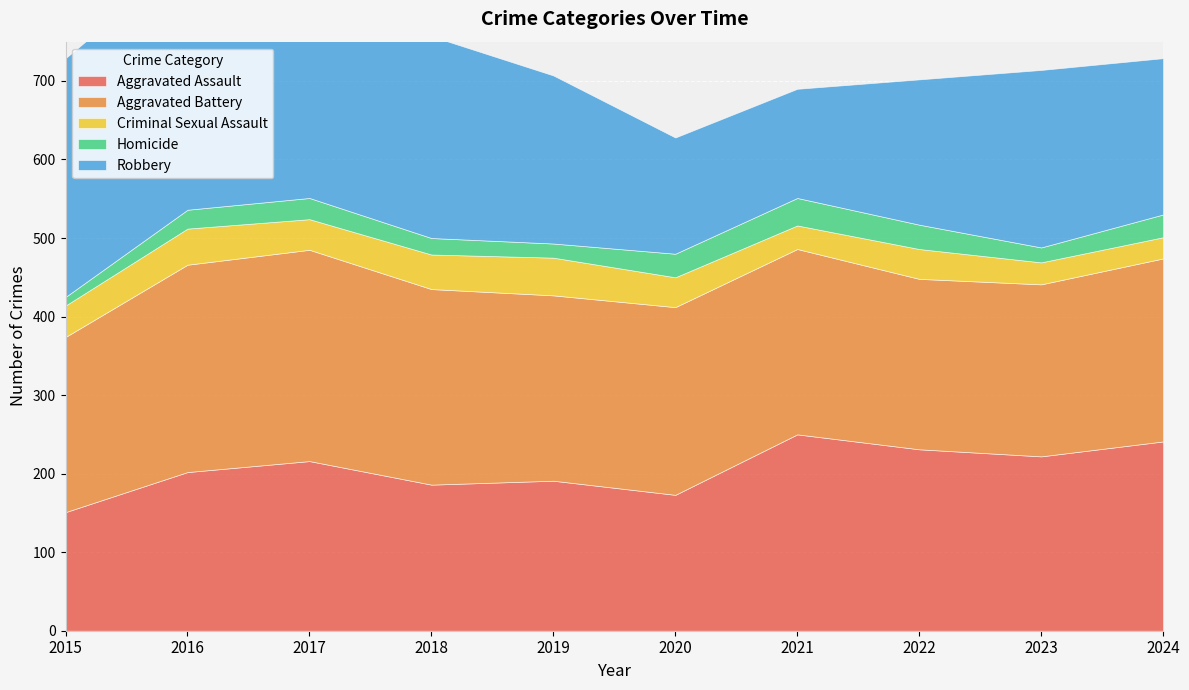

Reading right to left, what are all the values shown in this chart?

Aggravated Assault: 2024=241	2023=222	2022=231	2021=250	2020=173	2019=191	2018=186	2017=216	2016=202	2015=151
Aggravated Battery: 2024=233	2023=219	2022=217	2021=236	2020=239	2019=236	2018=249	2017=269	2016=264	2015=223
Criminal Sexual Assault: 2024=27	2023=28	2022=38	2021=30	2020=38	2019=48	2018=44	2017=39	2016=46	2015=40
Homicide: 2024=29	2023=19	2022=31	2021=35	2020=30	2019=18	2018=21	2017=27	2016=24	2015=11
Robbery: 2024=199	2023=226	2022=185	2021=139	2020=148	2019=214	2018=257	2017=285	2016=323	2015=304